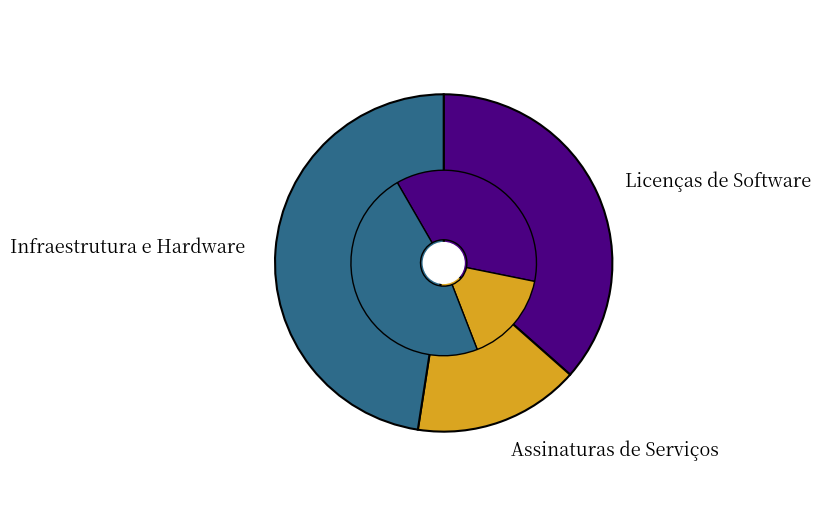

How many slices are in this pie chart?

3